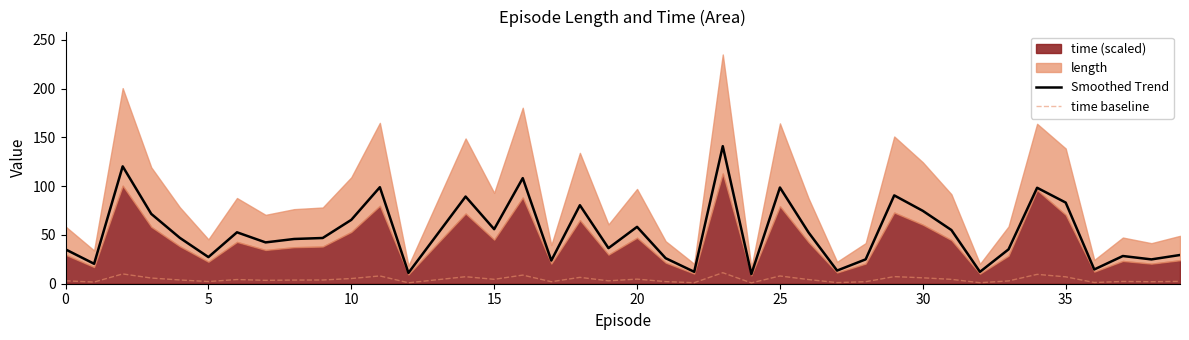

What is the maximum value for time baseline?

11.3